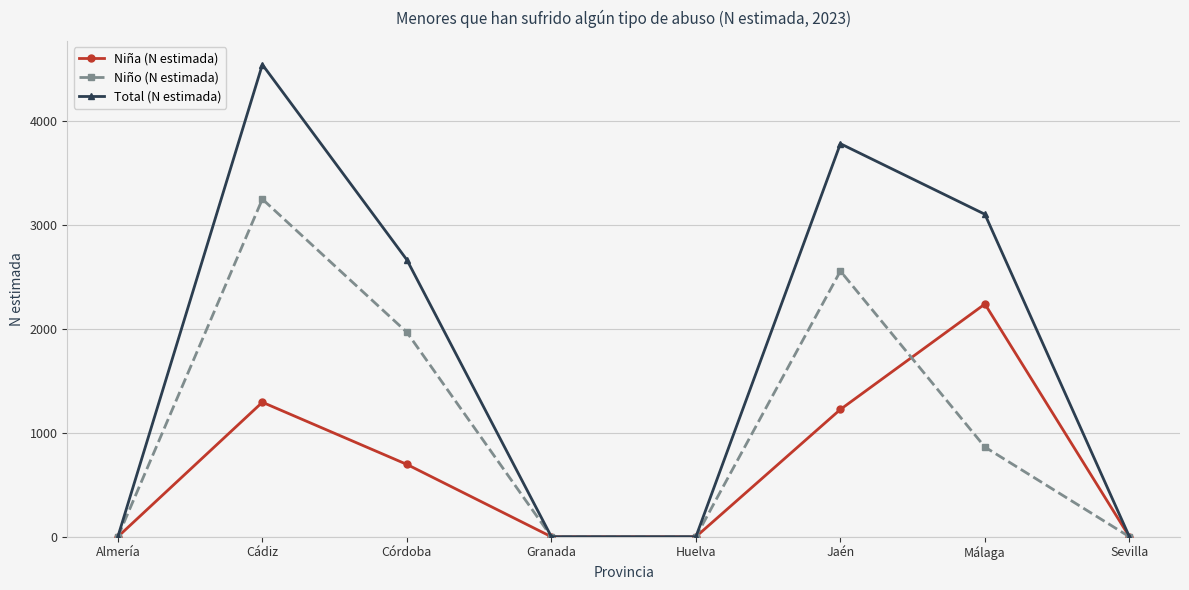

Which series has the largest range (max minus min)?

Total (N estimada)